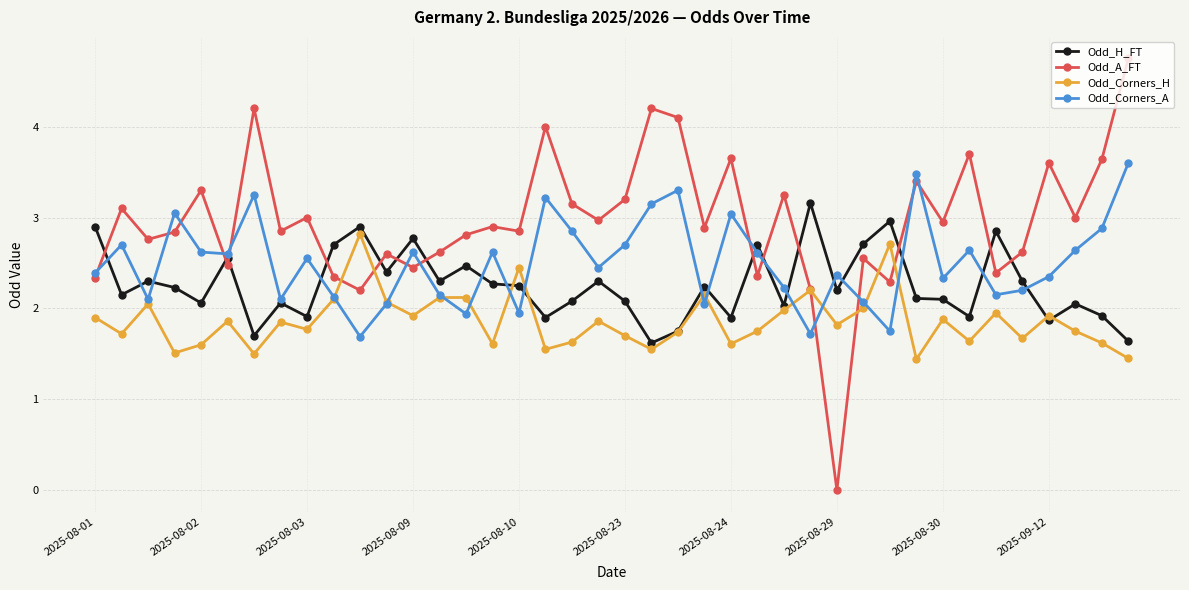

Does the chart display data point markers on the line(s)?

Yes